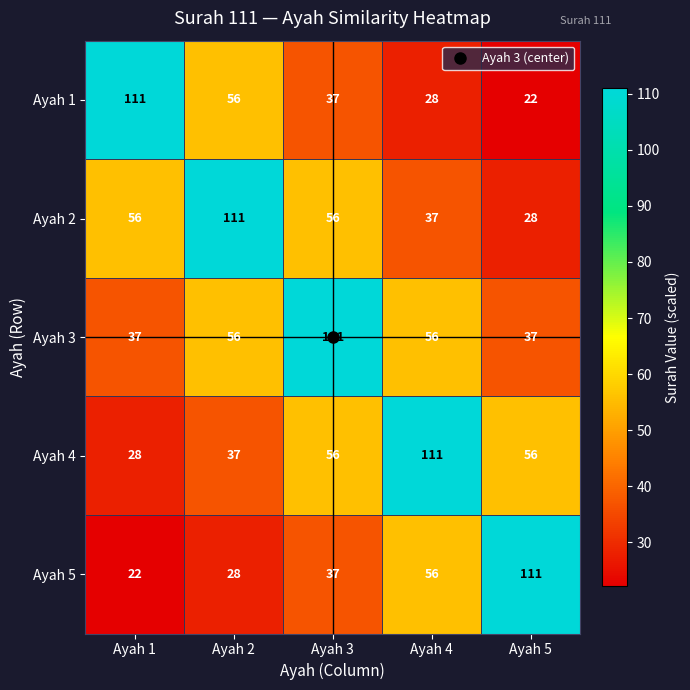

Rank the categories by Ayah 5 value from lowest to highest.

Ayah 1, Ayah 2, Ayah 3, Ayah 4, Ayah 5